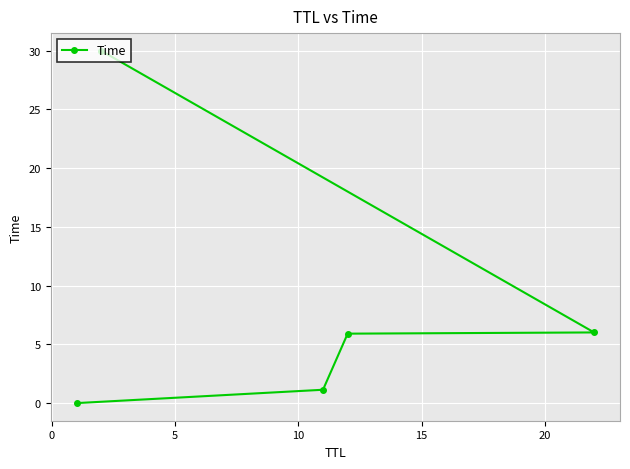

What is the greatest value displayed?

30.0